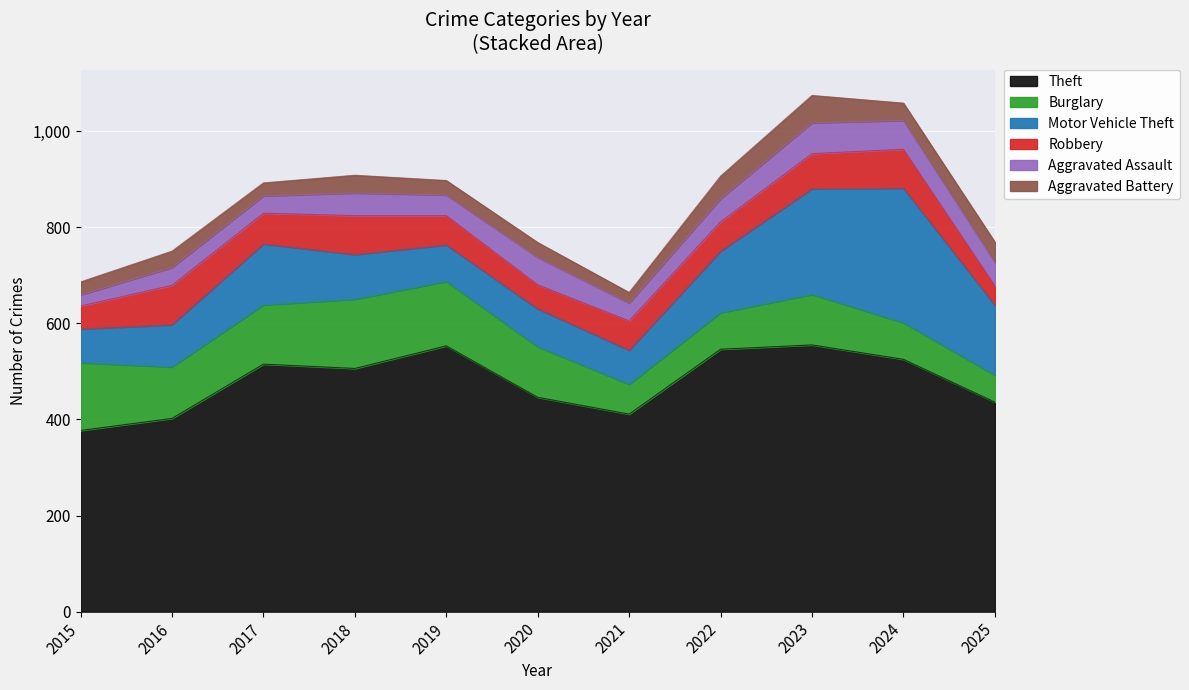

Between 2017 and 2018, which series saw the biggest shift?

Motor Vehicle Theft